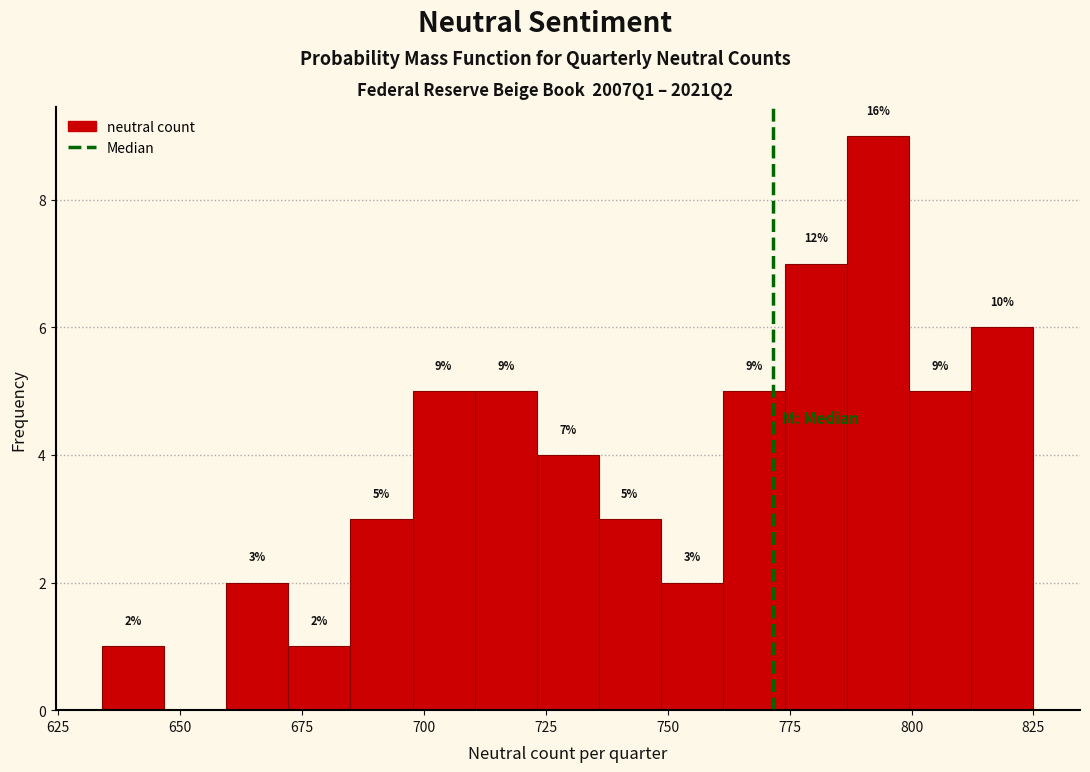

Around what value on the x-axis is the tallest bar? Give the approximate position of its centre, as read against the axis.

795